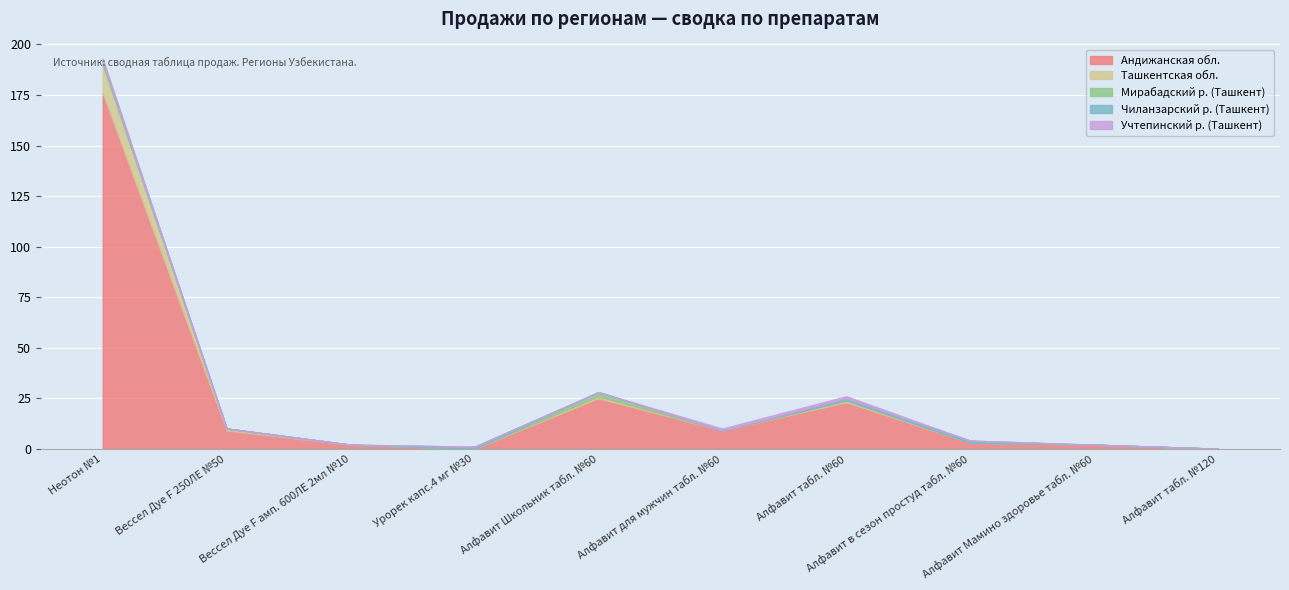

The Чиланзарский р. (Ташкент) series shows 0 at Алфавит Школьник табл. №60. True or false?

False